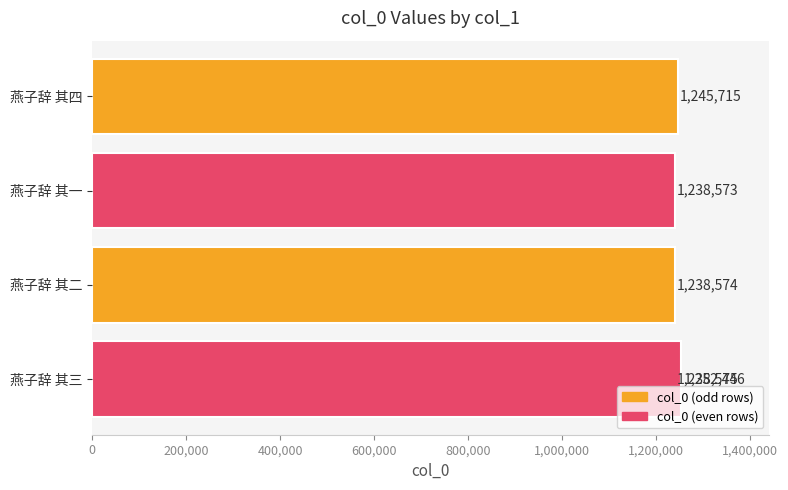

What is the difference between the maximum and minimum values?

13873